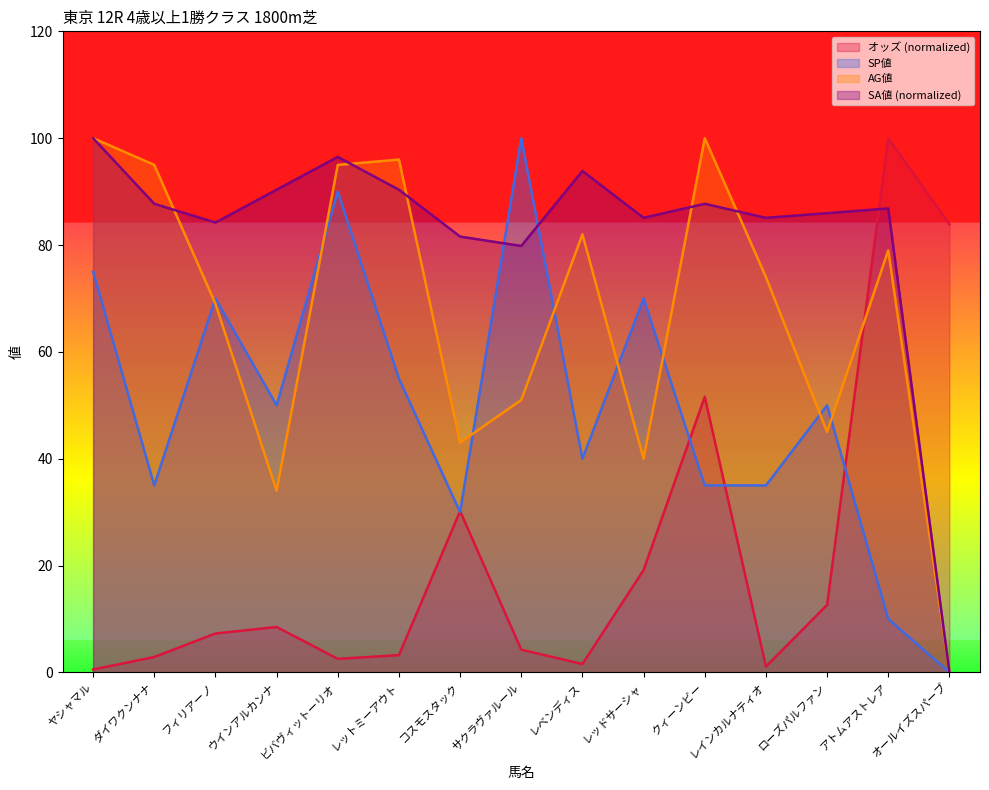

Which has a higher value, フィリアーノ or クィーンビー?

クィーンビー